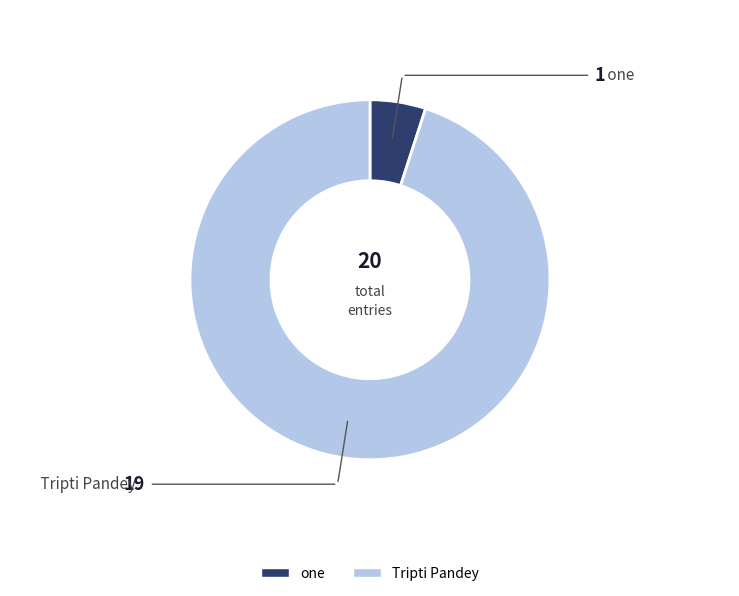

What is the largest slice in the pie chart?

Tripti Pandey